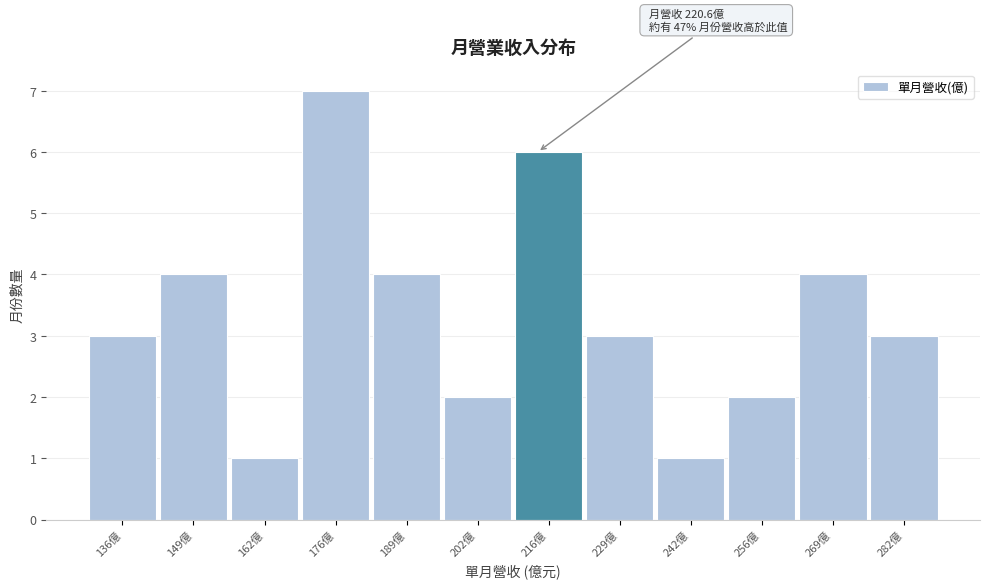

Reading right to left, extract all data points from this chart.

3	4	2	1	3	6	2	4	7	1	4	3